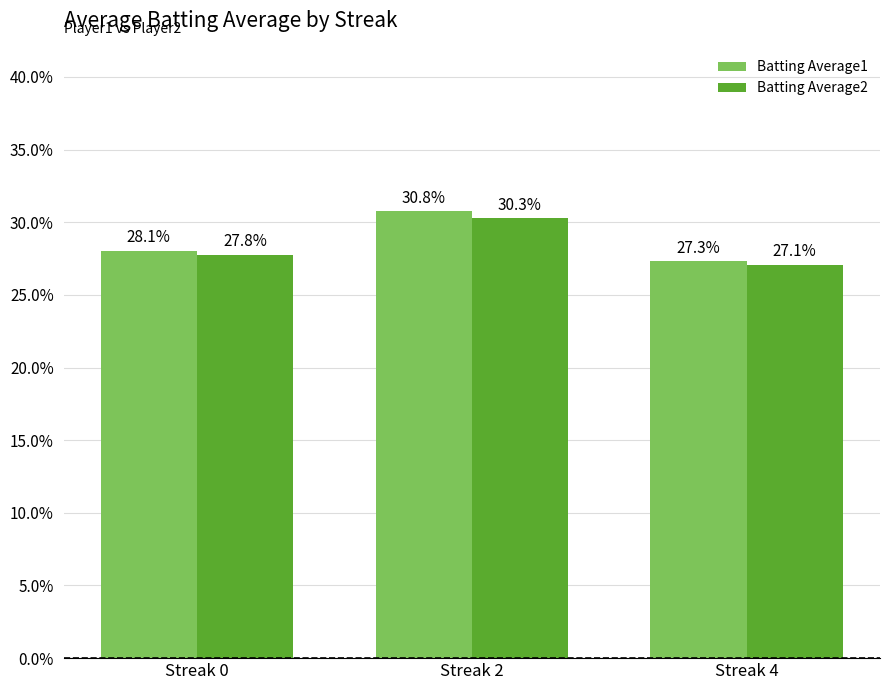

How many Batting Average1 values are between 0 and 1?

3